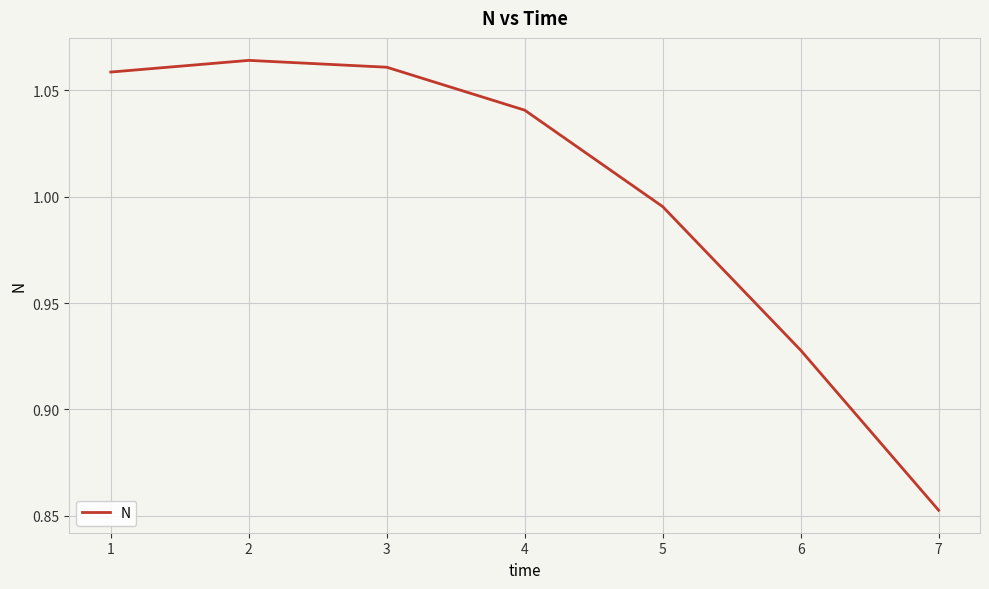

At which category does the chart reach its minimum across all series?

7